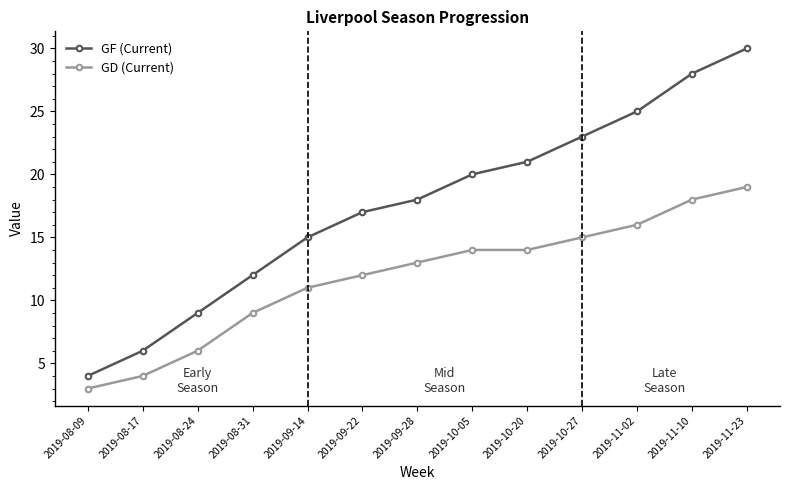

True or false: GF (Current) and GD (Current) cross at least once.

False